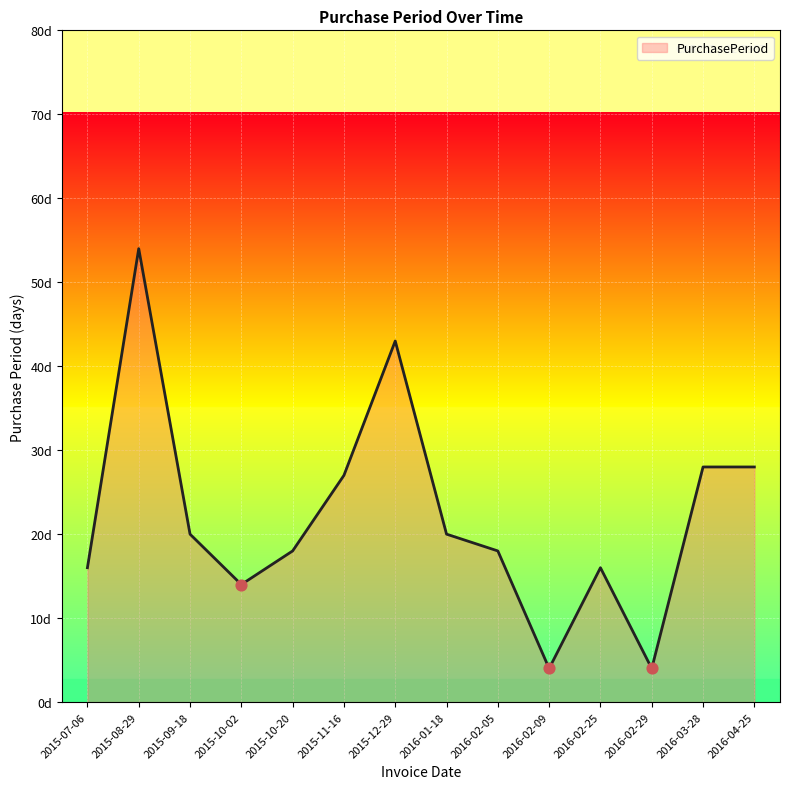

What is the change in value from 2015-10-02 to 2015-11-16?

+13